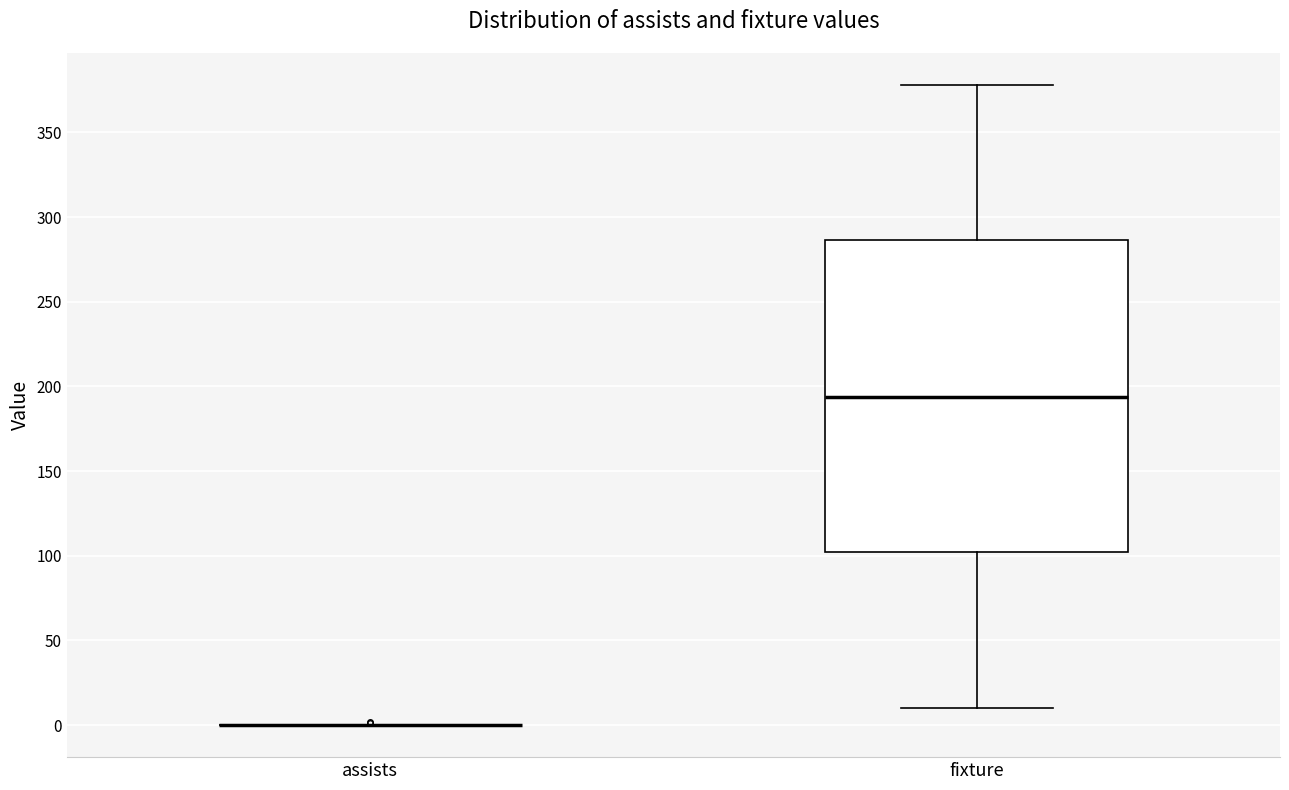

Reading left to right, transcribe this box plot: for each box, give where its median line is, the range the box spans, and where its two whiskers end, as read against the y-axis. The values are not printed on the chart, so give them approximately, as read against the axis.

assists: box collapsed to a line at 0, whiskers 0 to 0
fixture: median 195, box 100 to 285, whiskers 10 to 380